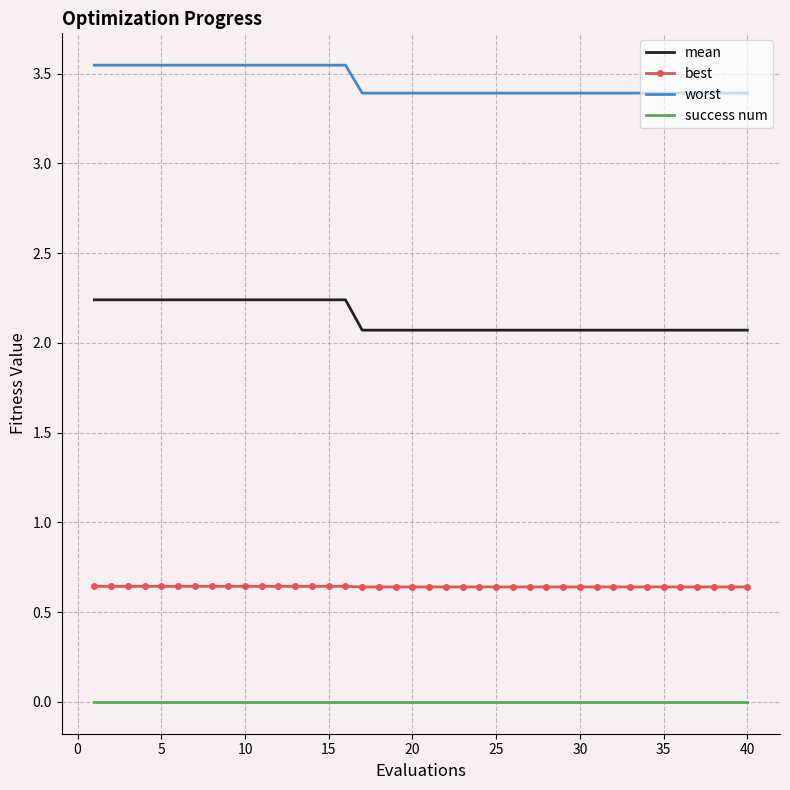

Which series has the largest total across all categories?

worst